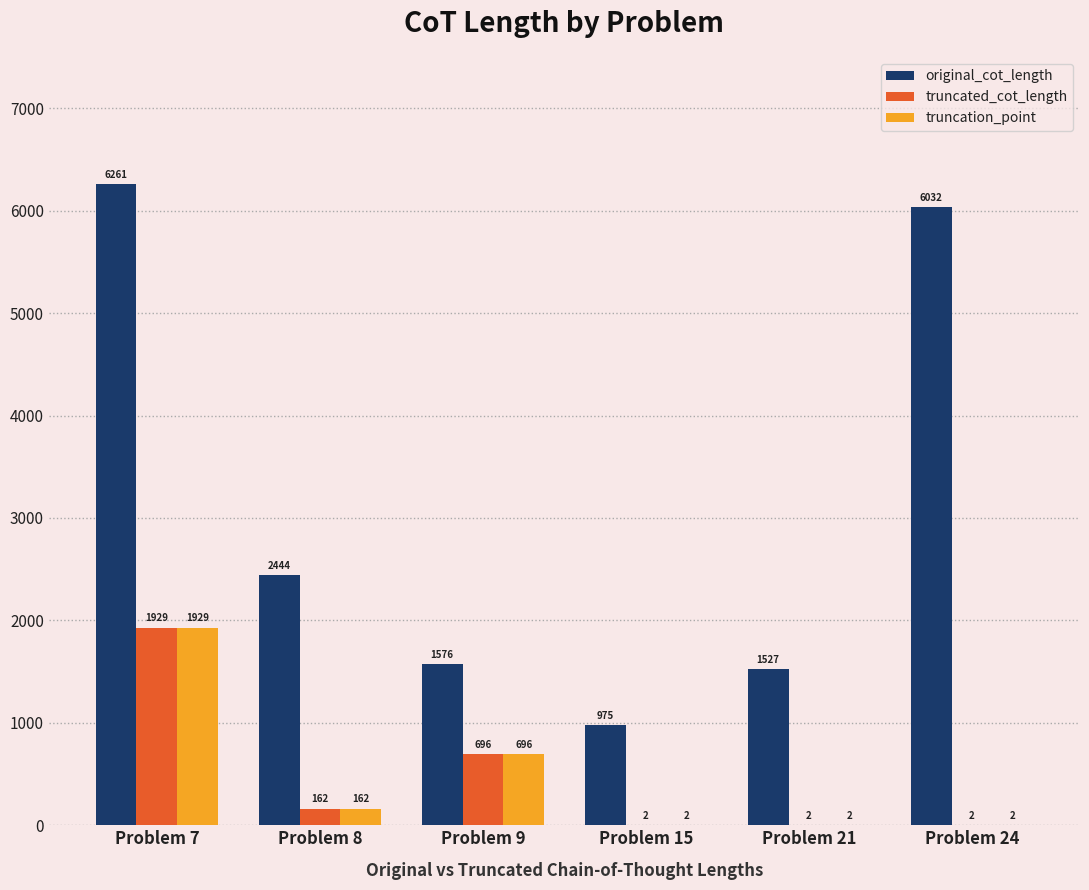

Which series changed the most between Problem 15 and Problem 24?

original_cot_length